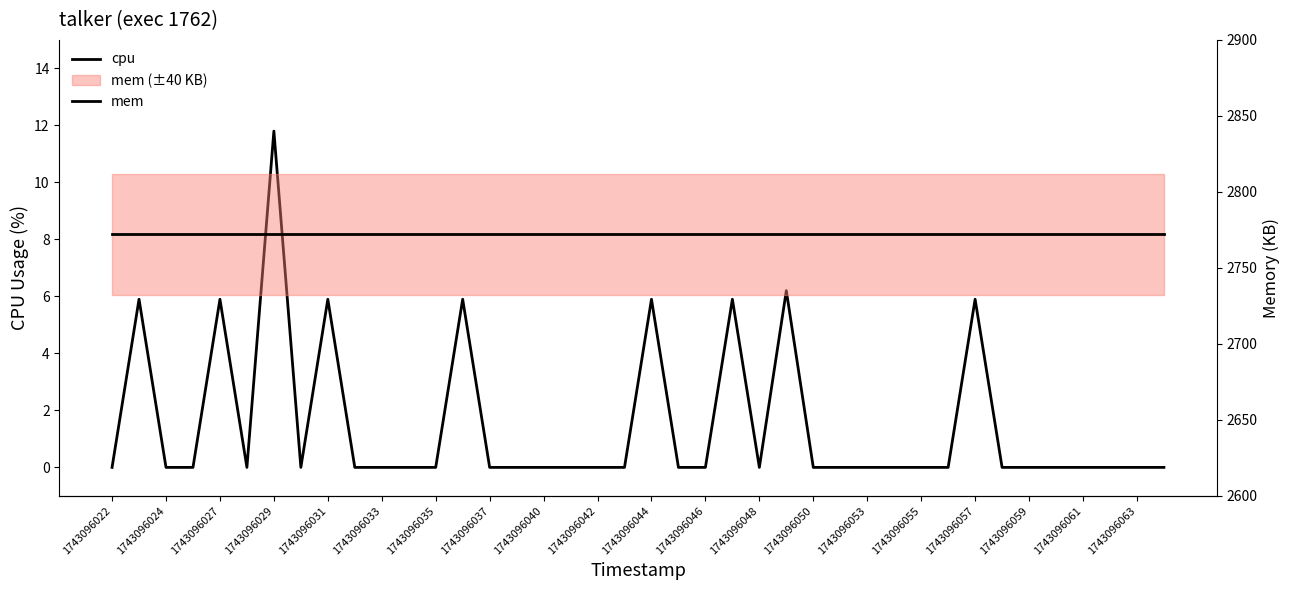

What is the label of the 6th point from the left?

1743096033